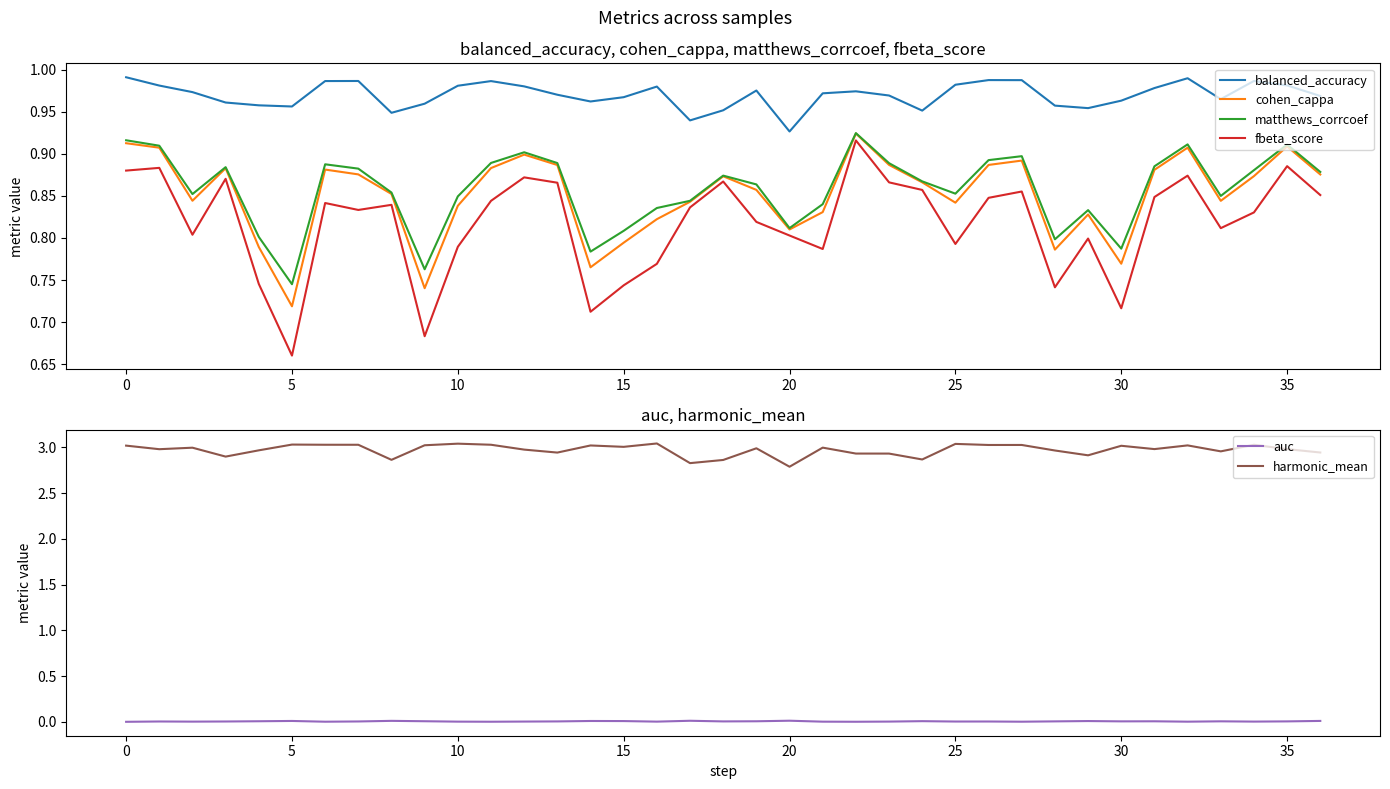

At which label does balanced_accuracy reach its minimum?

20